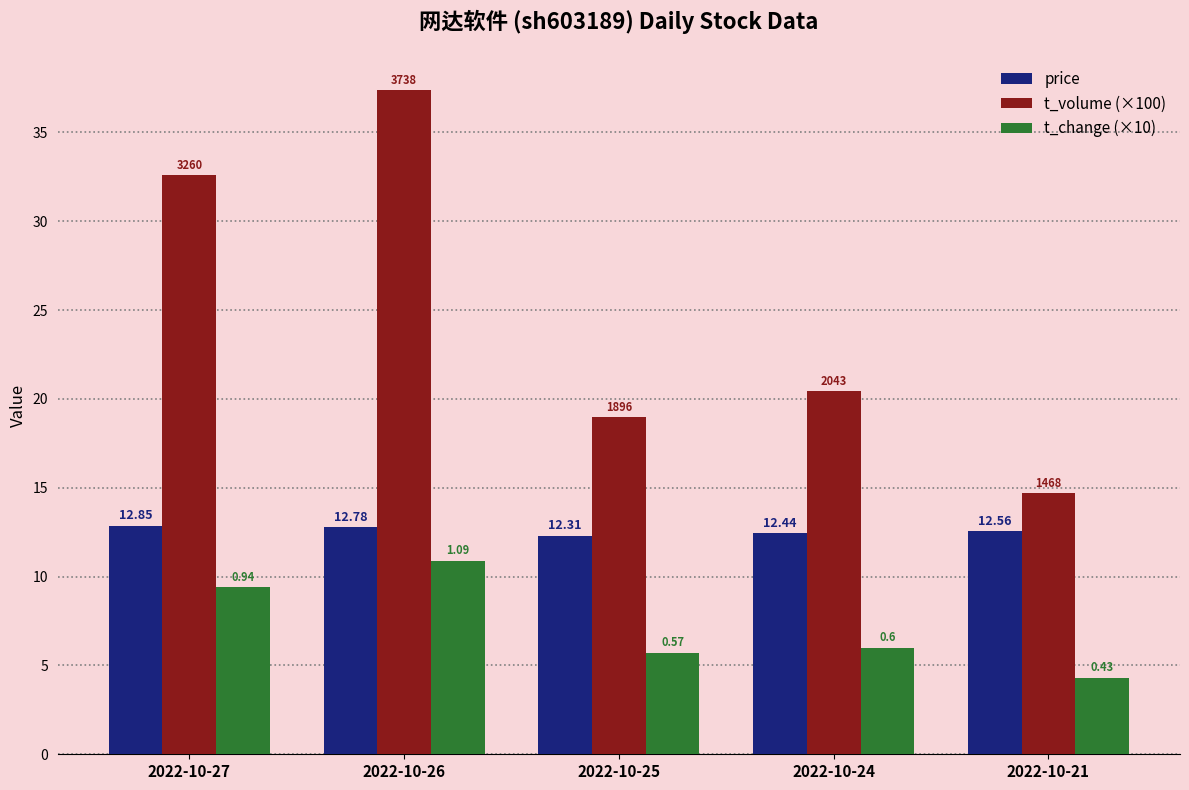

How many bars are there in total?

15